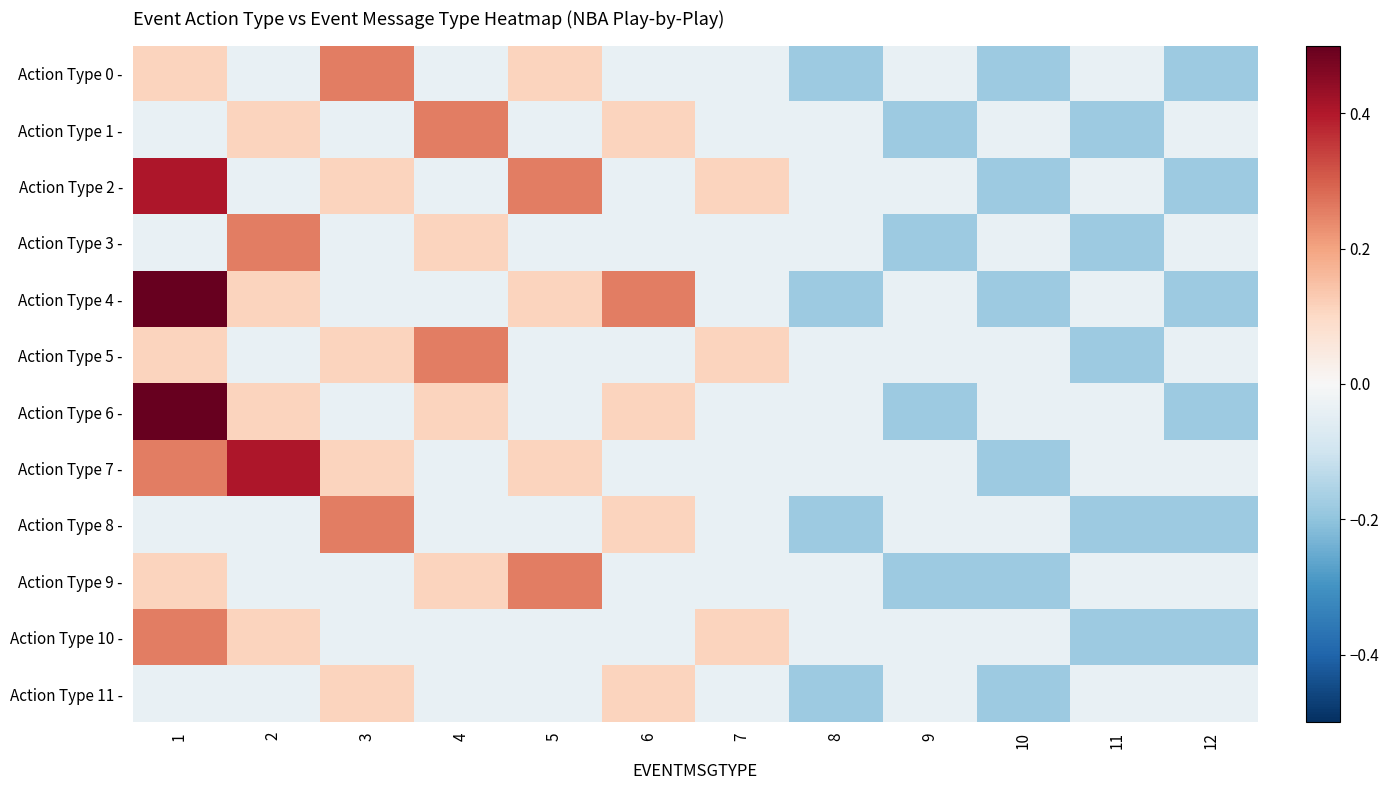

Rank the series by their maximum value, from highest to lowest.

Action Type 6 -, Action Type 4 -, Action Type 2 -, Action Type 7 -, Action Type 0 -, Action Type 1 -, Action Type 3 -, Action Type 5 -, Action Type 8 -, Action Type 9 -, Action Type 10 -, Action Type 11 -